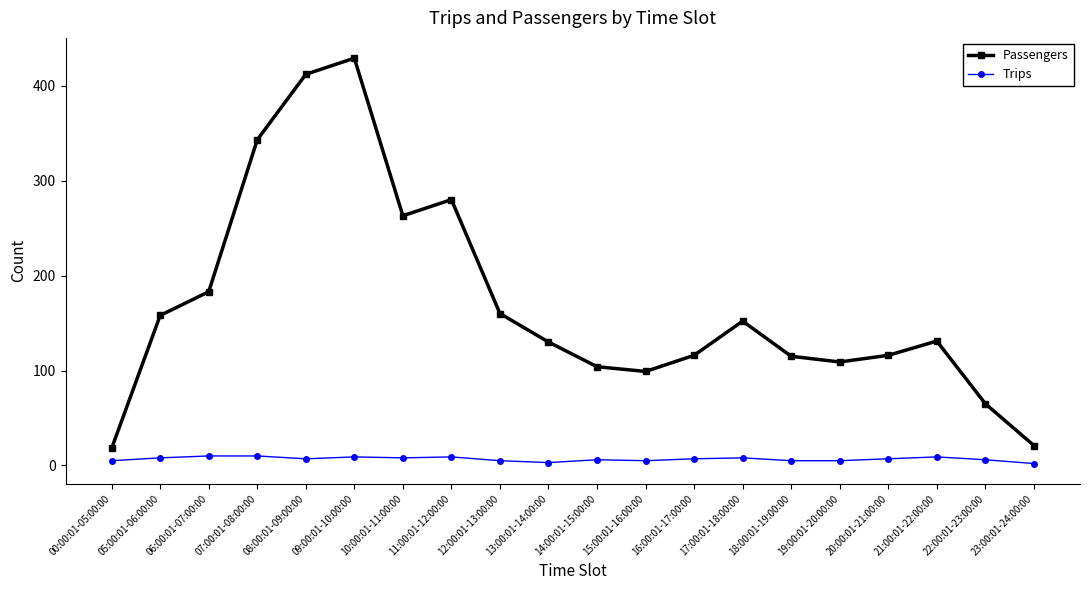

True or false: Trips has a value of 7 at 20:00:01-21:00:00.

True